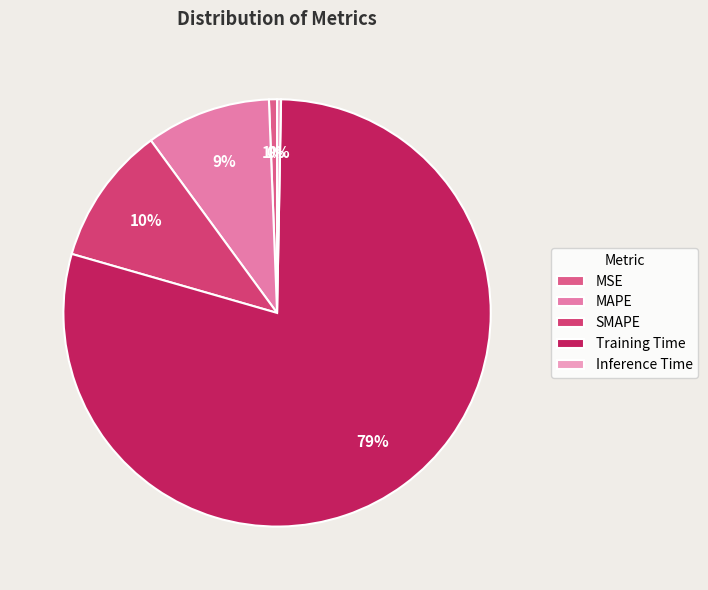

Which category has the smallest portion of the pie?

Inference Time